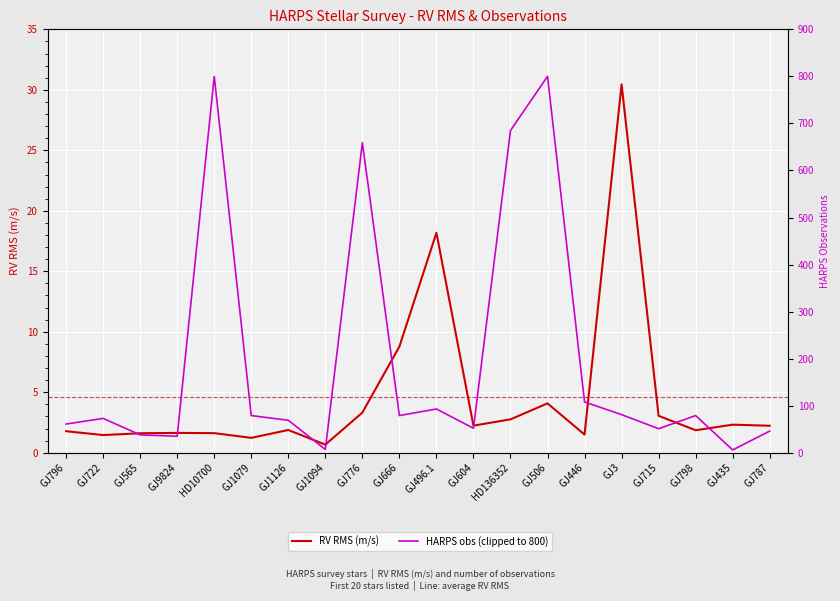

What is the minimum value shown in the chart?

0.7